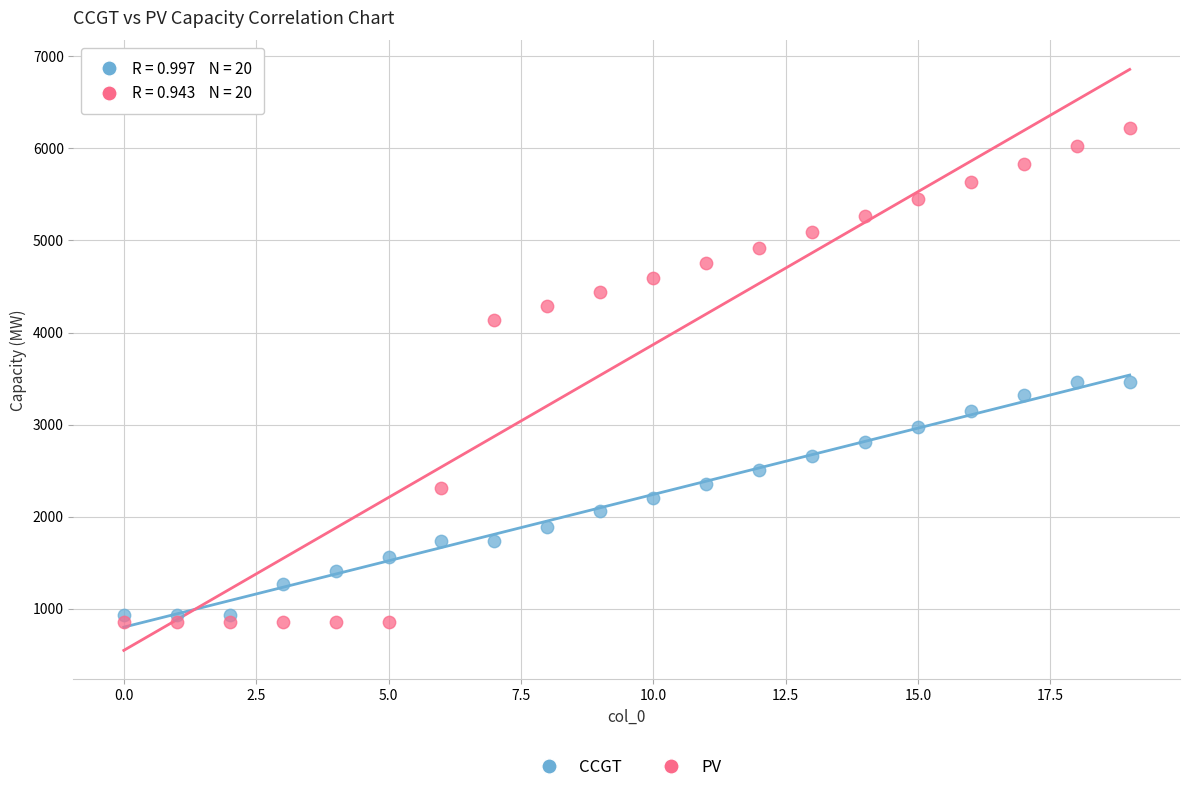

Which series has the widest spread of Y values?

PV